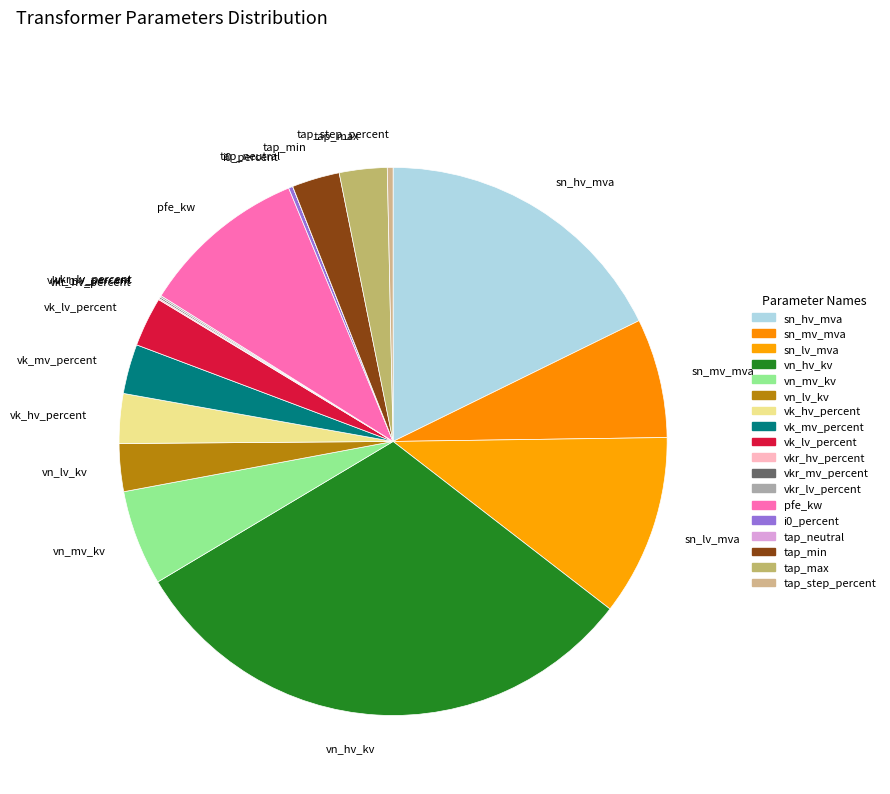

What is the largest slice in the pie chart?

vn_hv_kv